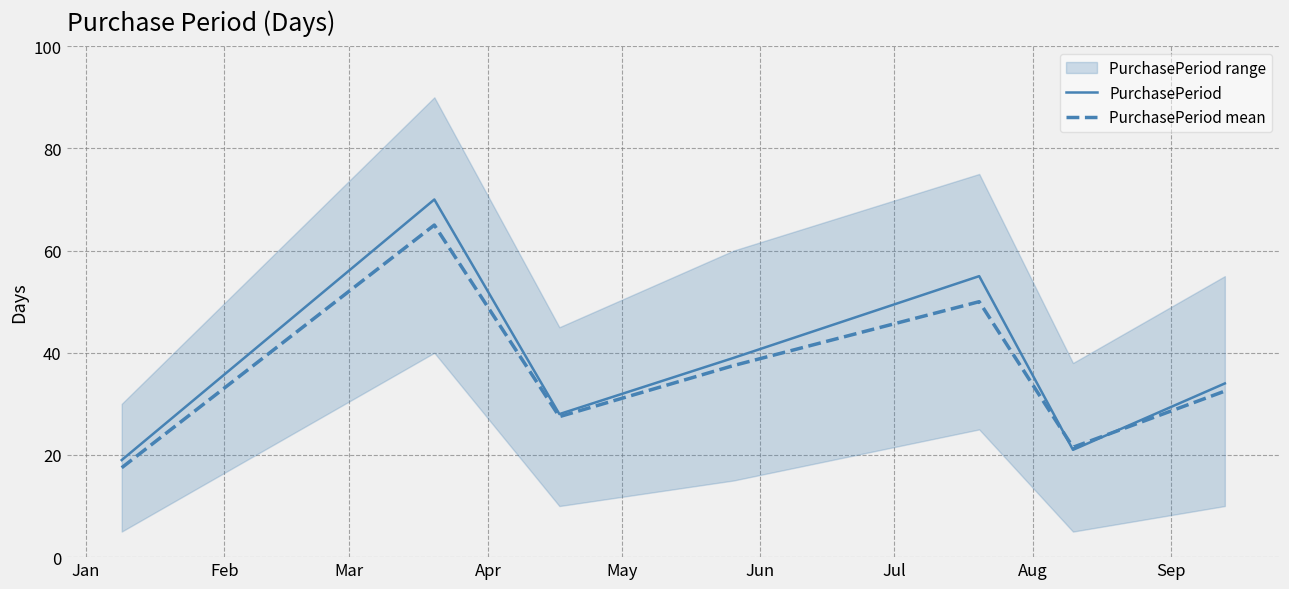

What is the lowest value of the PurchasePeriod series?

19.0